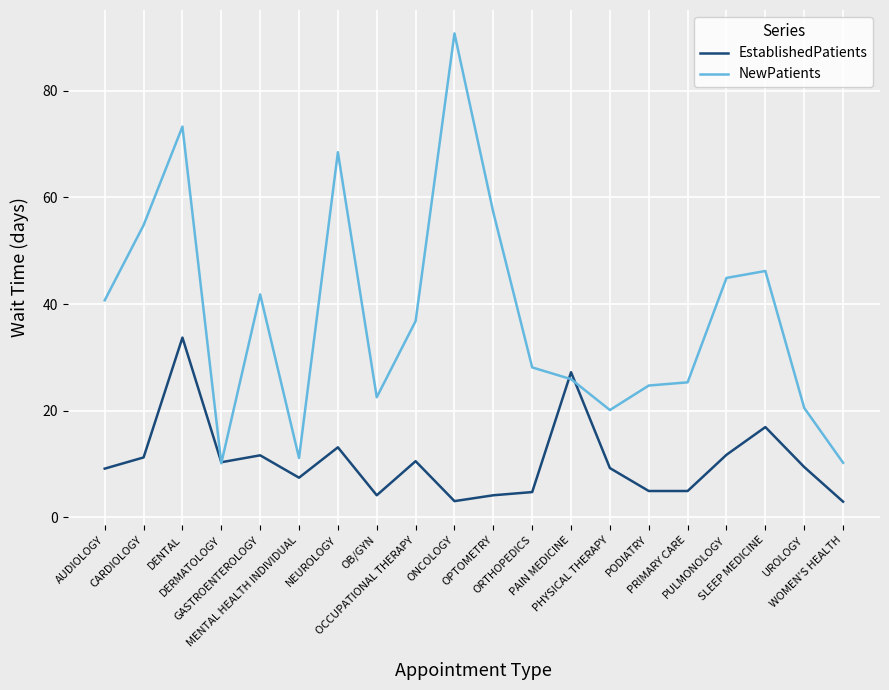

Which series has the largest total across all categories?

NewPatients